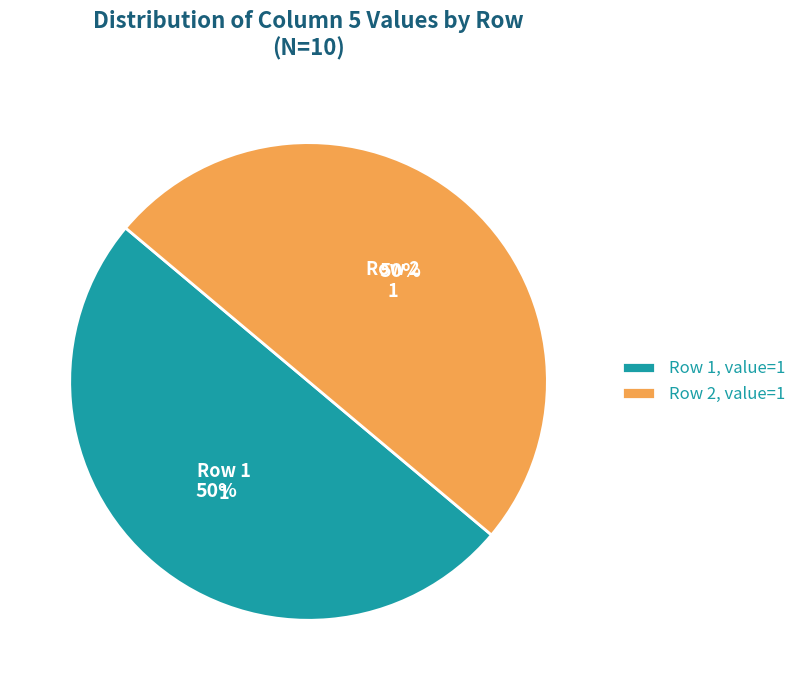

To the nearest percent, what is the combined percentage of Row 2, value=1 and Row 1, value=1?

100%